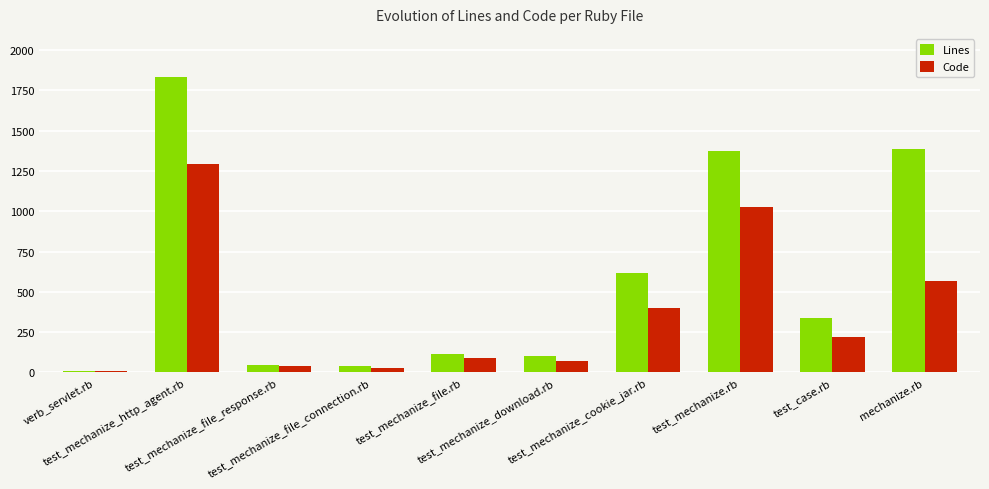

At which label does Lines first exceed 335?

test_mechanize_http_agent.rb